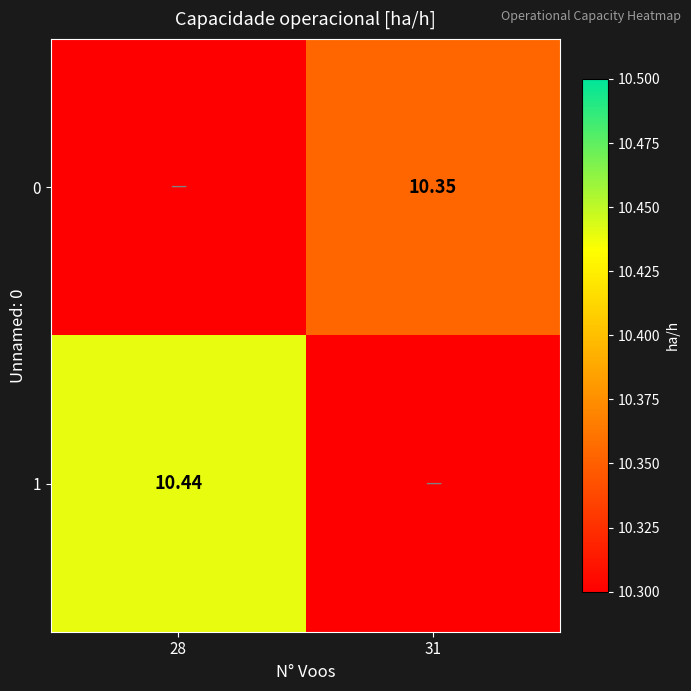

List the series in order of their peak value, lowest first.

0, 1